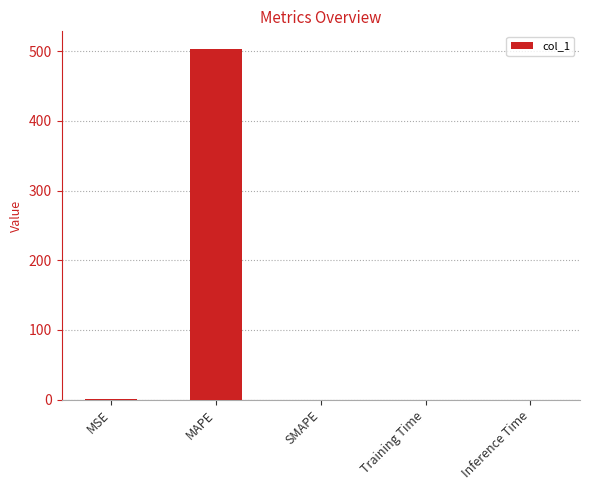

At which category does the chart reach its peak across all series?

MAPE